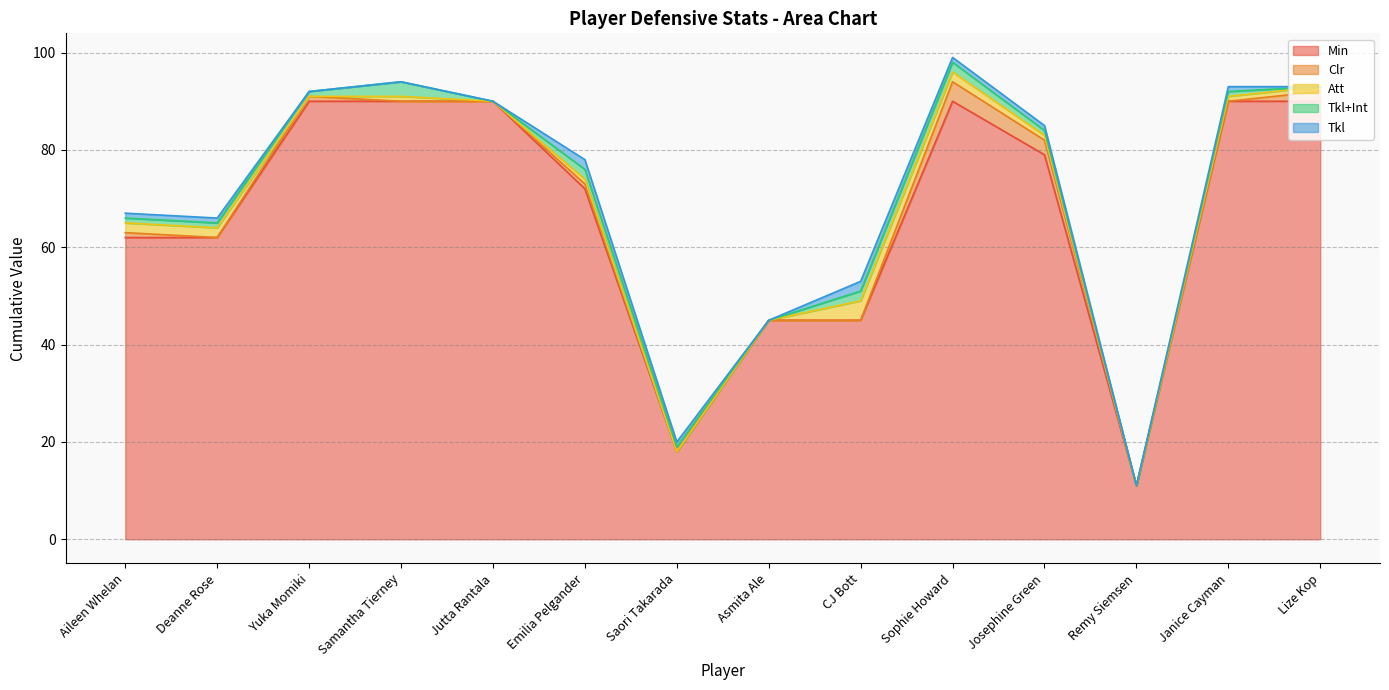

True or false: Att and Min intersect in this chart.

False